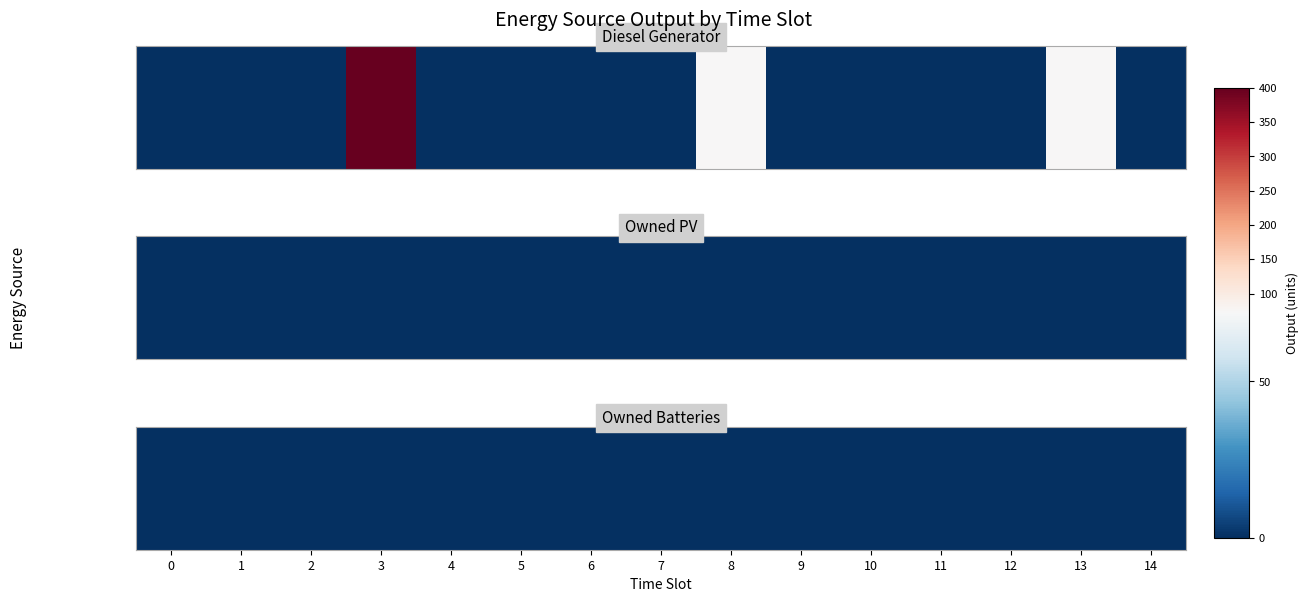

The value of Diesel Generator at 5 is -279. True or false?

False